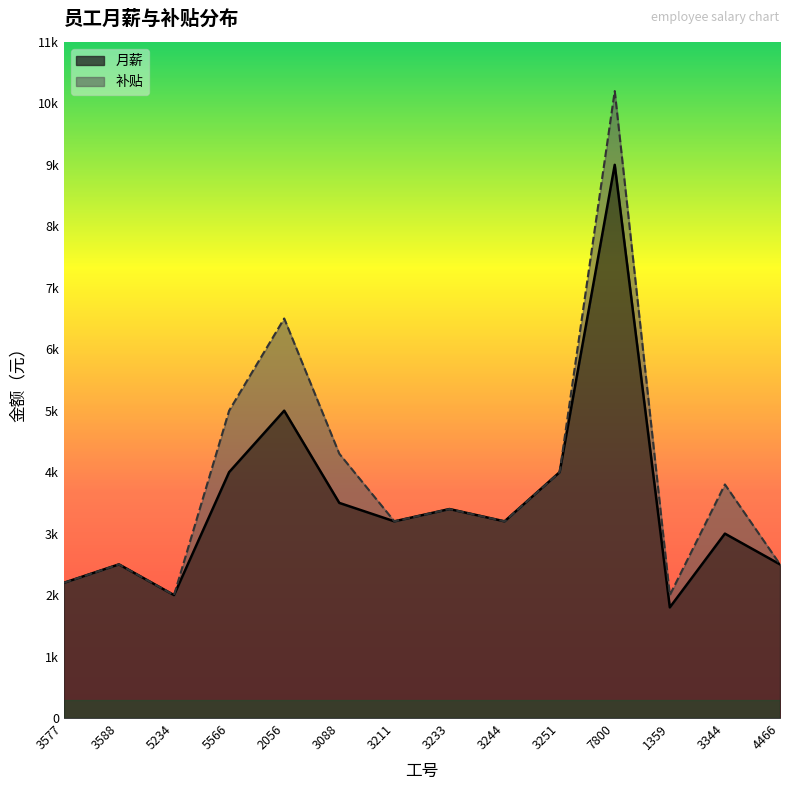

Reading right to left, list all the values displayed in this chart.

4466=2500	3344=3000	1359=1800	7800=9000	3251=4000	3244=3200	3233=3400	3211=3200	3088=3500	2056=5000	5566=4000	5234=2000	3588=2500	3577=2200